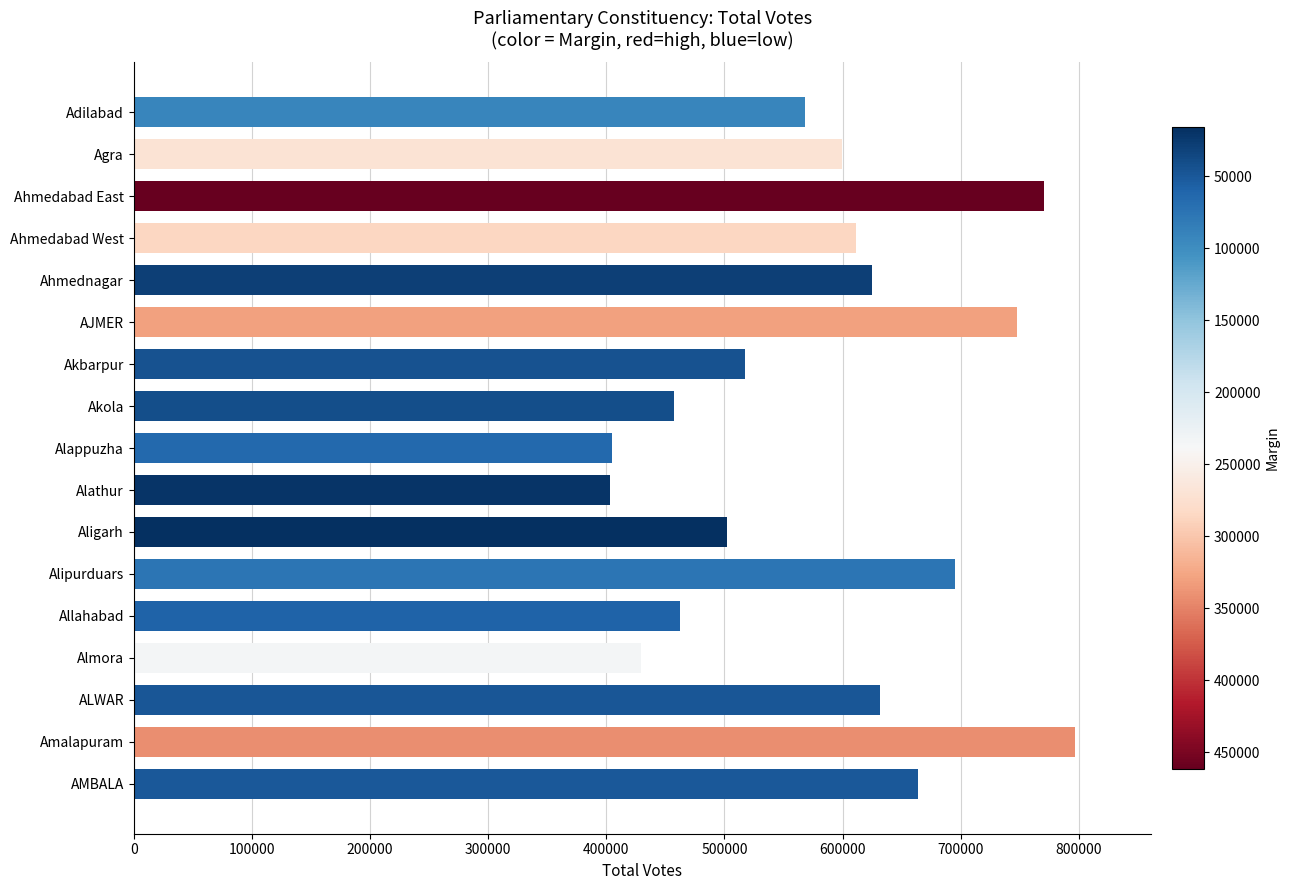

What is the maximum value shown in the chart?

796981